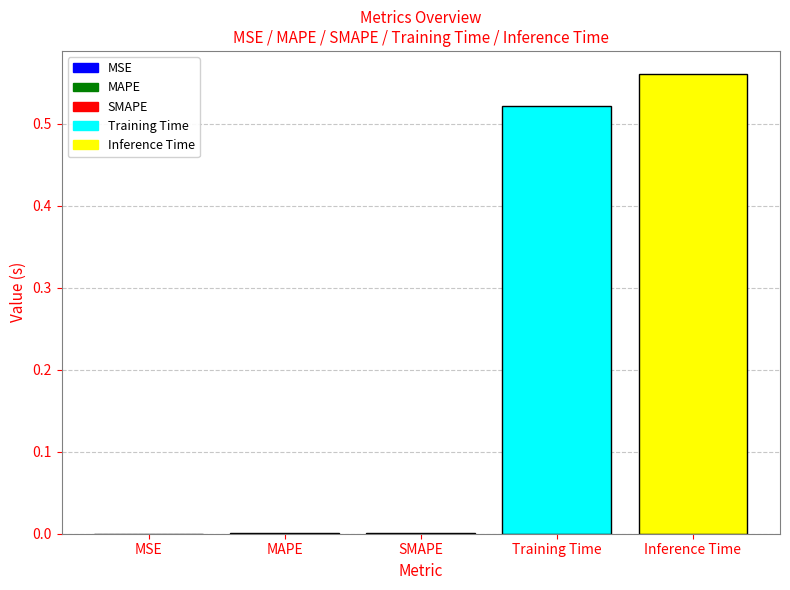

How many series are shown in this chart?

1